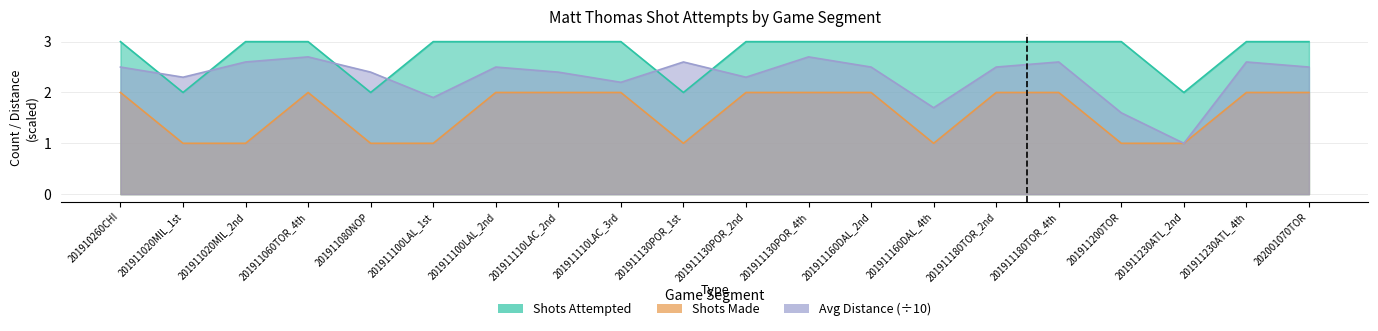

True or false: Shots Attempted has a value of 5.0 at 201911020MIL_2nd.

False